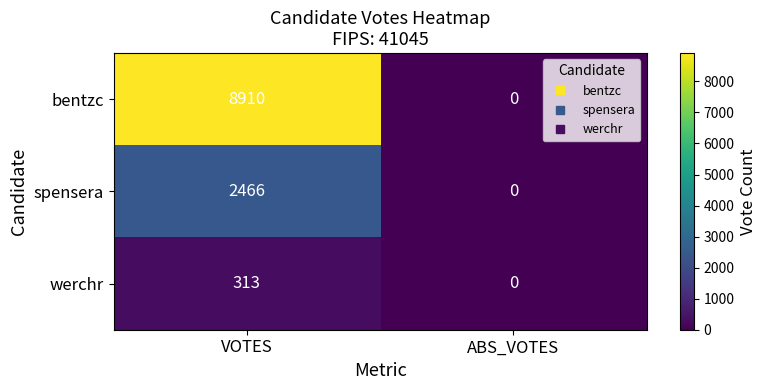

At which category is the sum across all series the highest?

VOTES